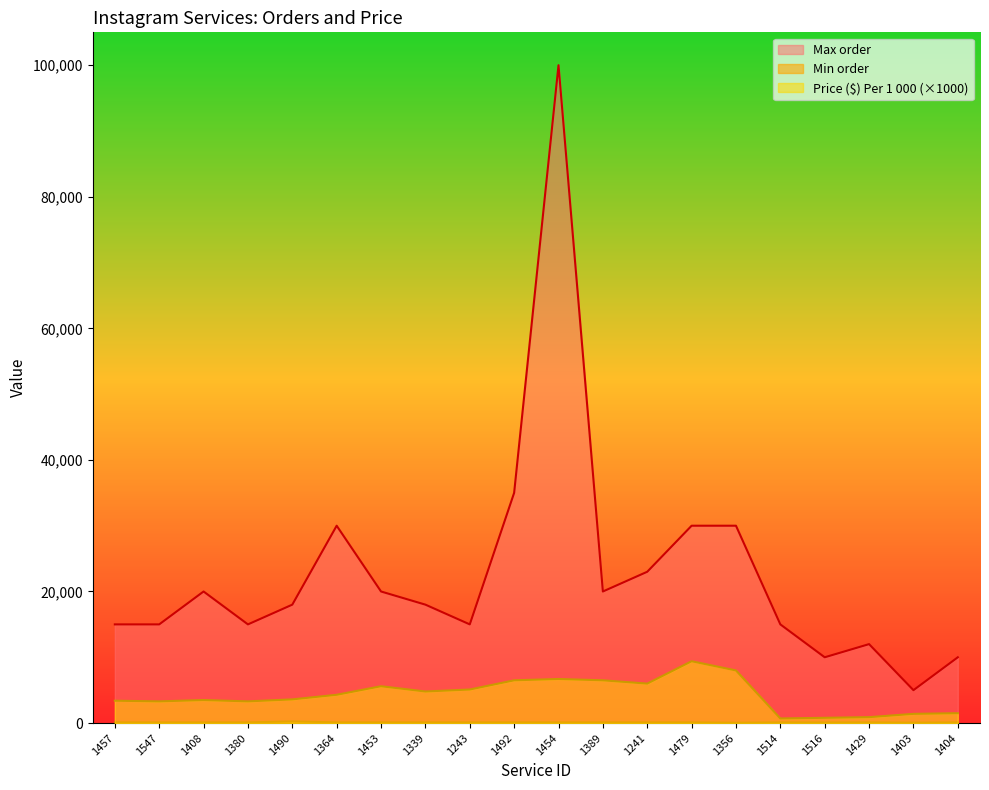

What is the value of the Min order point at the 7th from the left?

100